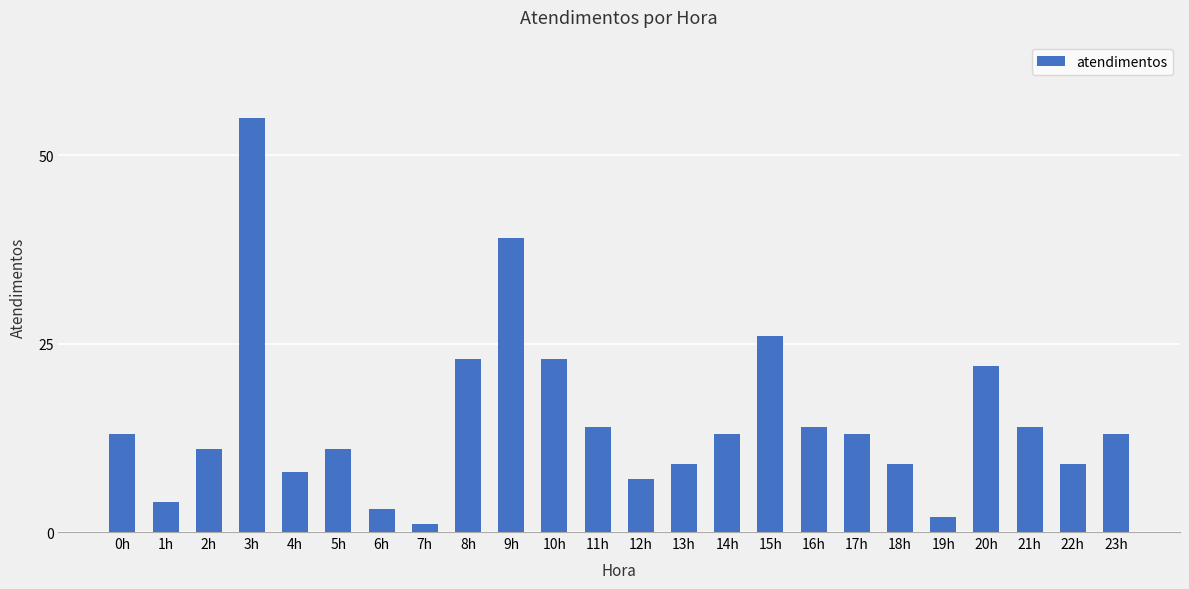

Between 18h and 20h, which is larger?

20h